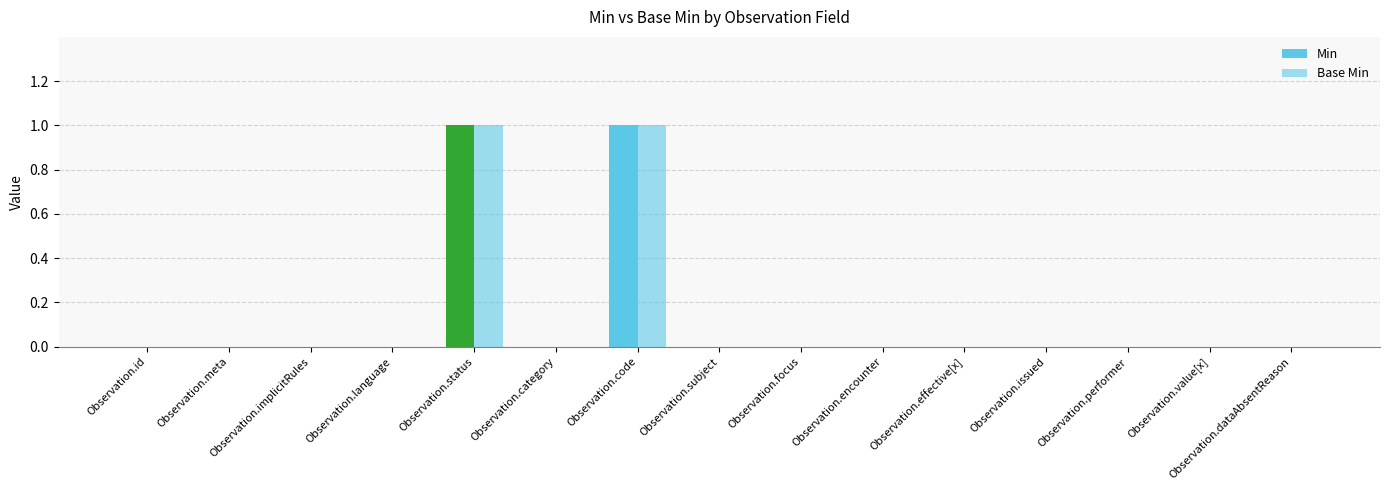

How many values in the Min series exceed 0?

2